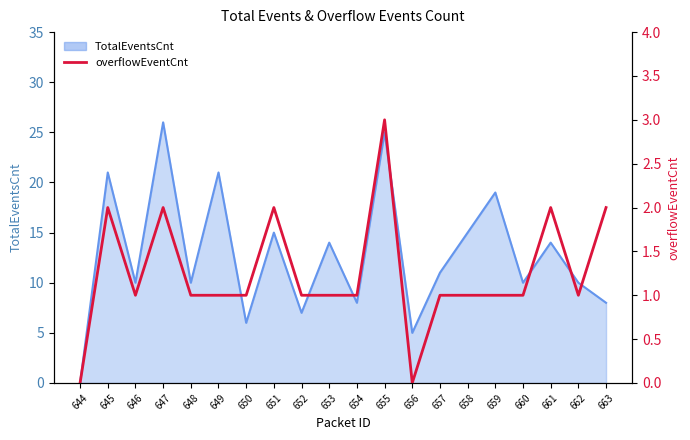

Which category has the lowest value across all series?

644